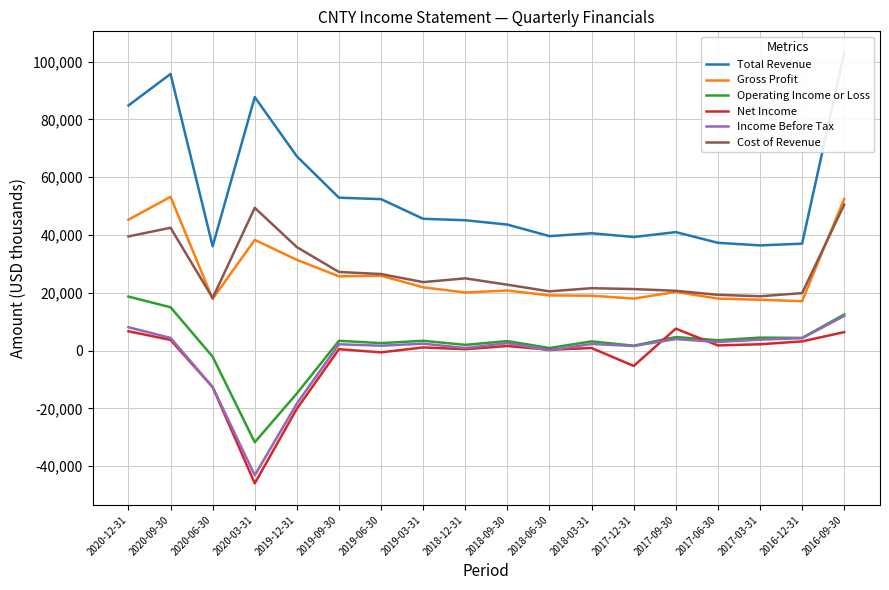

Between 2020-12-31 and 2019-12-31, which series saw the biggest shift?

Operating Income or Loss